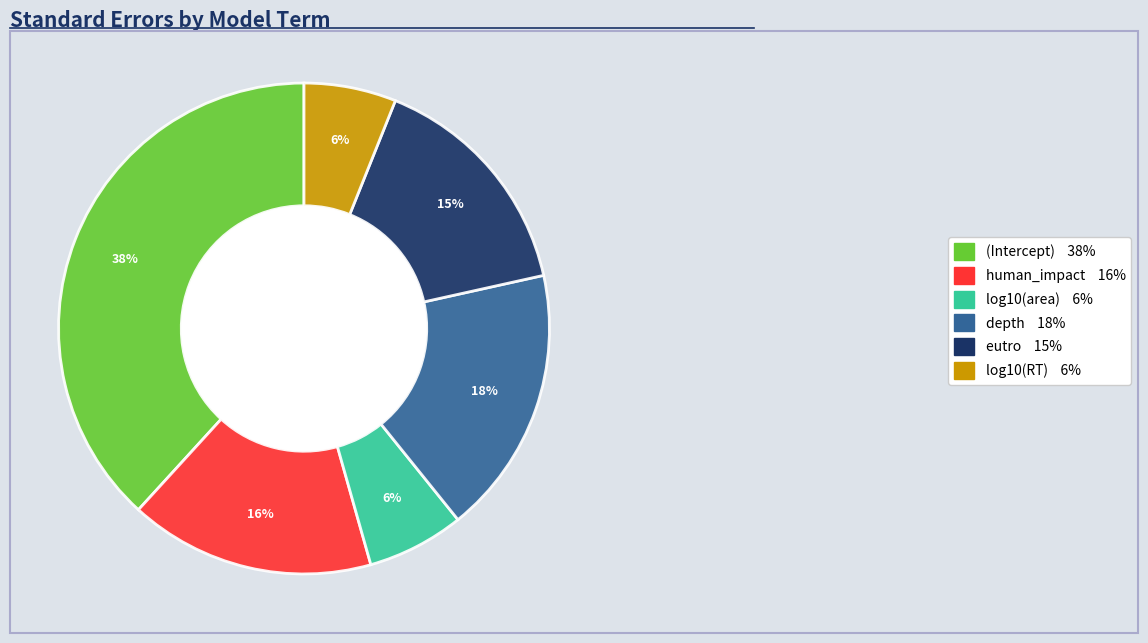

The depth slice represents 33% of the pie. True or false?

False